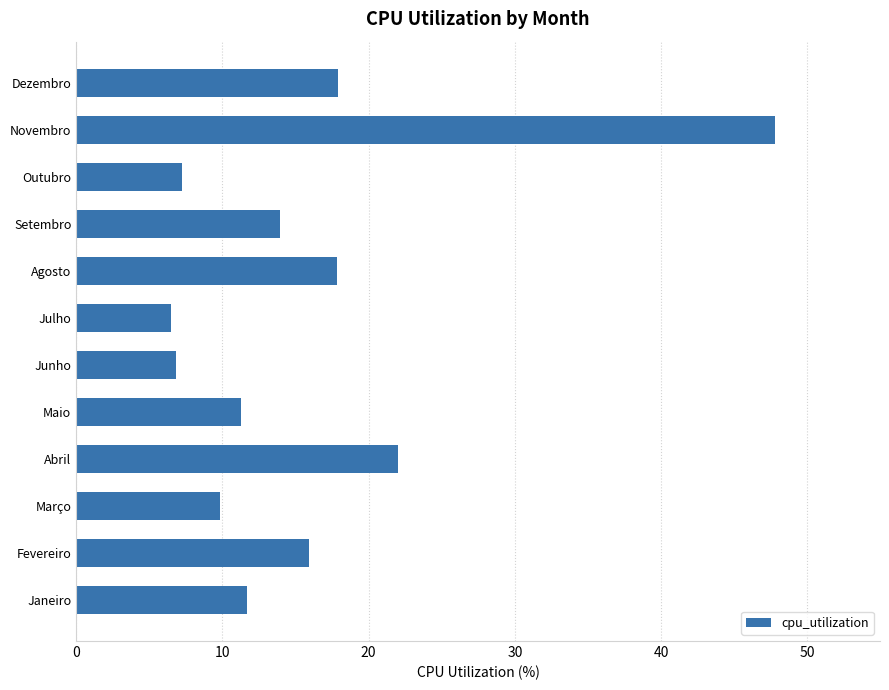

True or false: the data shows 23.7 at Fevereiro.

False